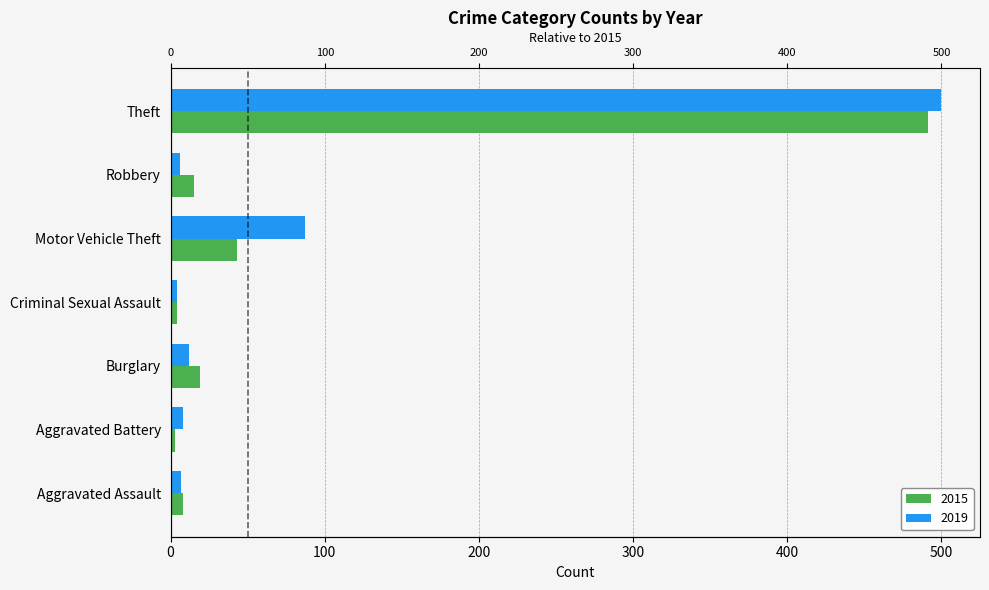

Between Aggravated Assault and Robbery, which series saw the biggest shift?

2015